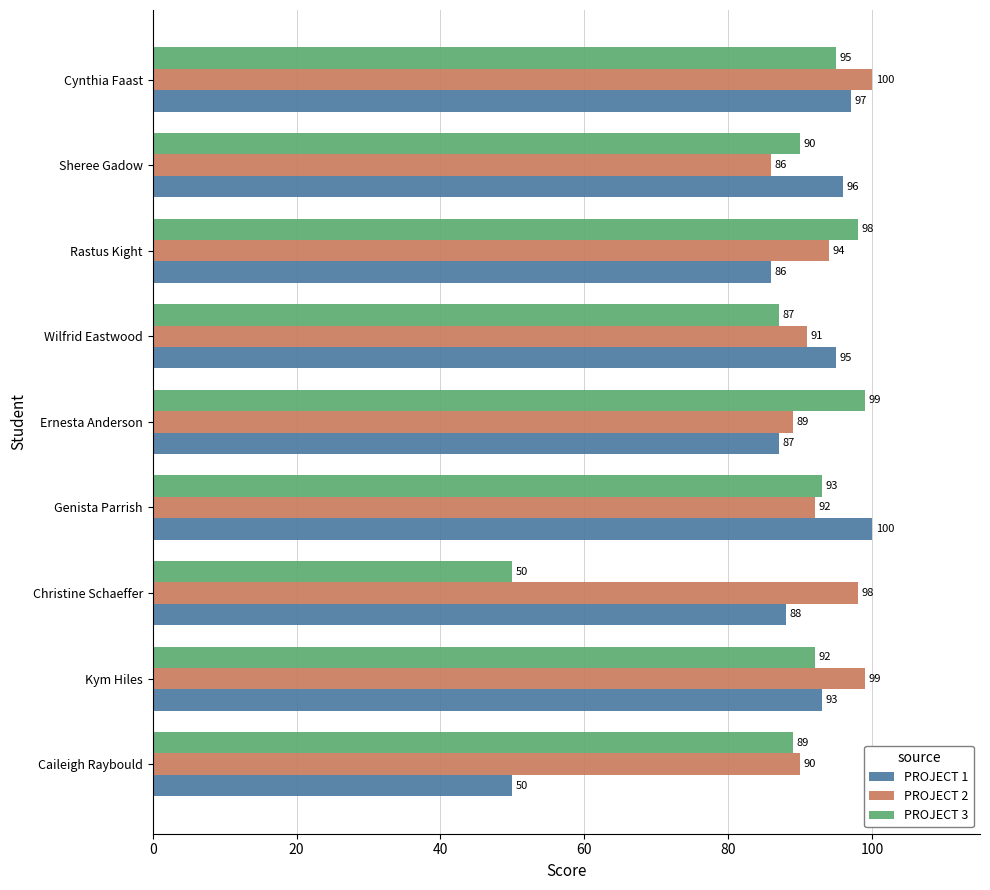

At which label is PROJECT 1 closest to 75?

Rastus Kight